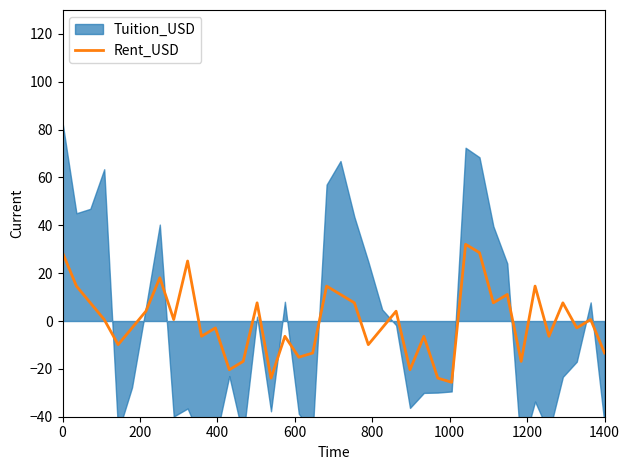

What is the highest value of the Rent_USD series?

32.1